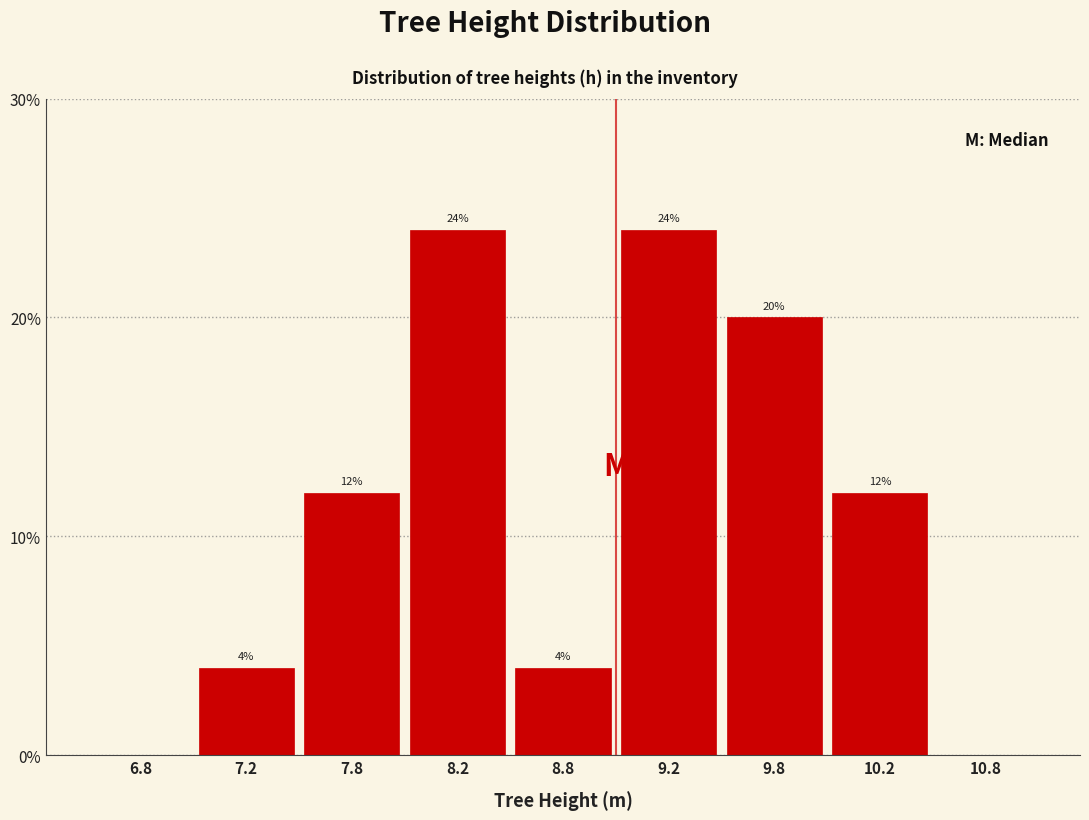

Reading left to right, transcribe all the data shown in this chart.

6.8=0	7.2=4	7.8=12	8.2=24	8.8=4	9.2=24	9.8=20	10.2=12	10.8=0